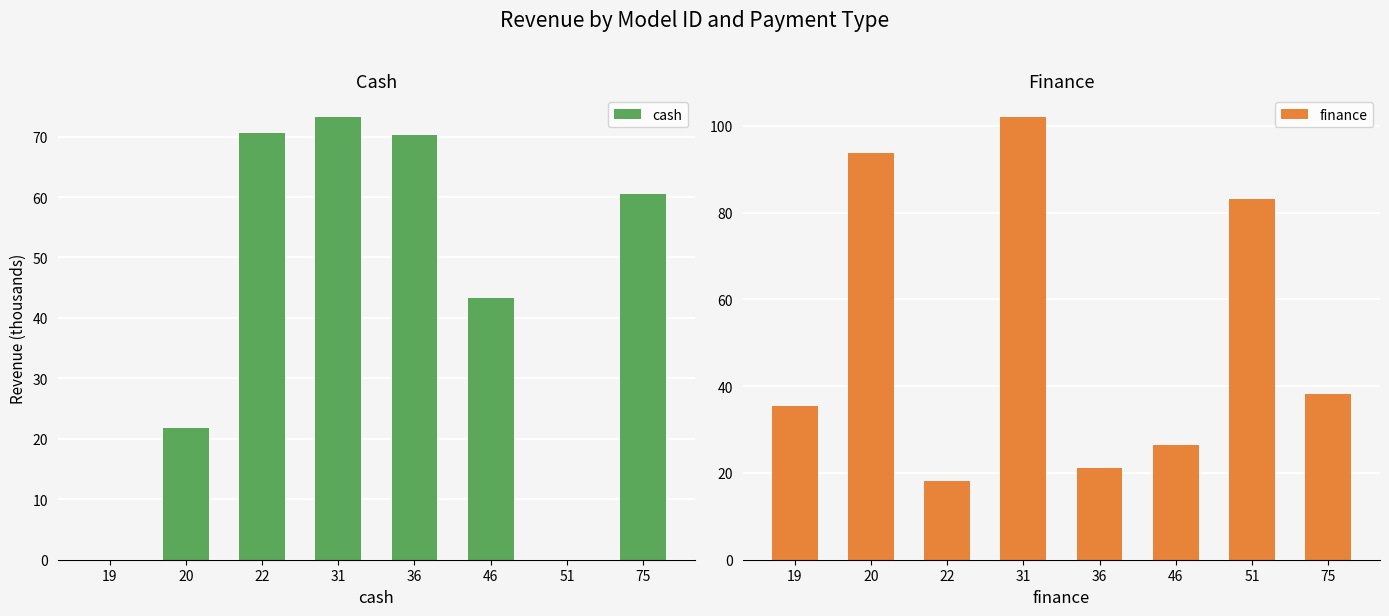

Which has a higher value, 31 or 22?

31